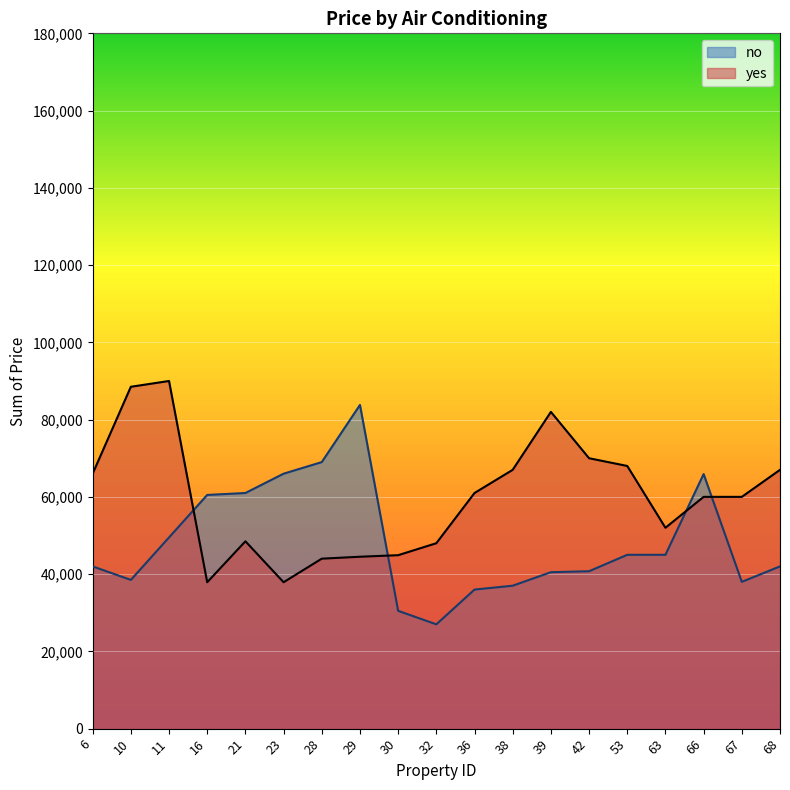

How many lines are shown in the chart?

2